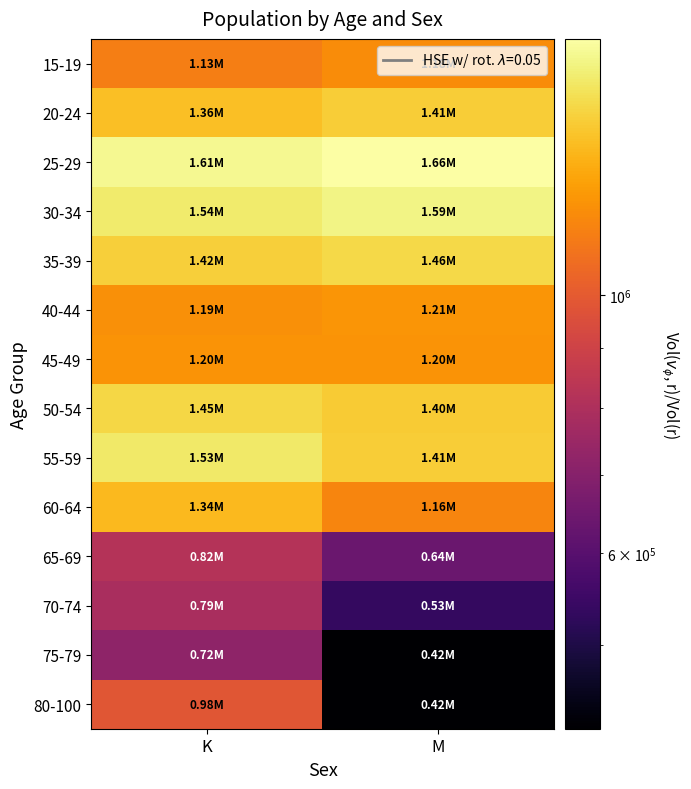

List the series in order of their peak value, highest first.

25-29, 30-34, 55-59, 35-39, 50-54, 20-24, 60-64, 40-44, 45-49, 15-19, 80-100, 65-69, 70-74, 75-79